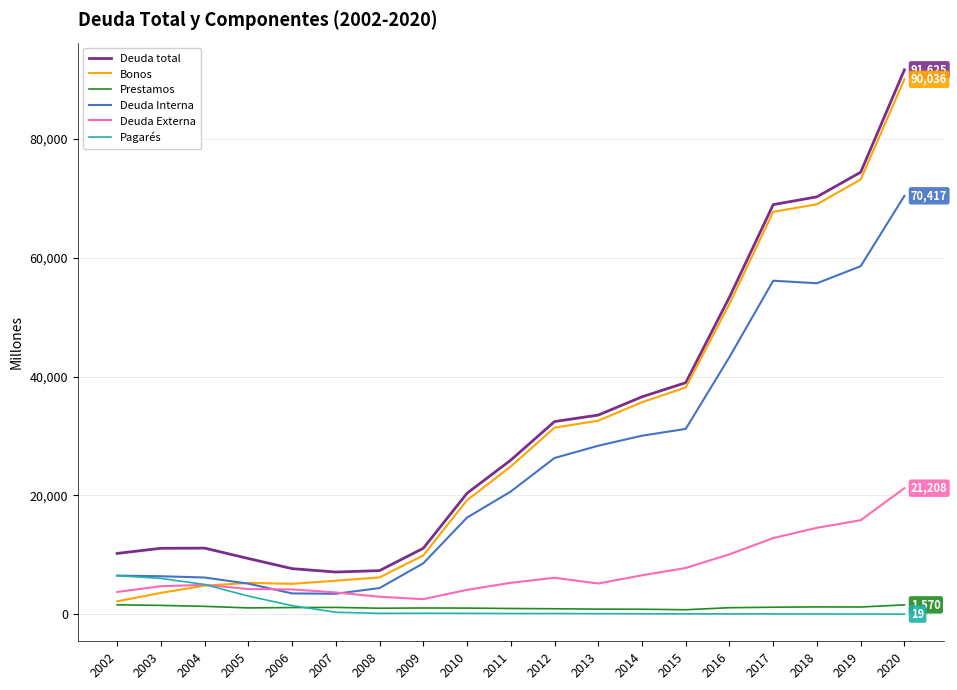

What is the difference between the Prestamos values at 2003 and 2005?

422